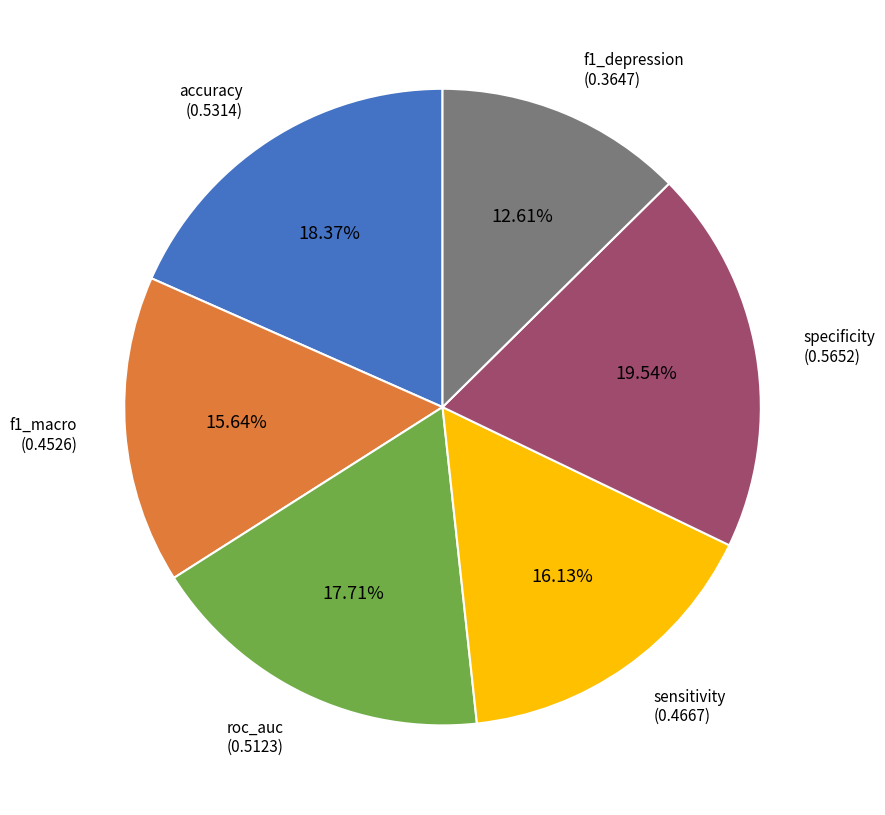

Which slice is the largest?

specificity